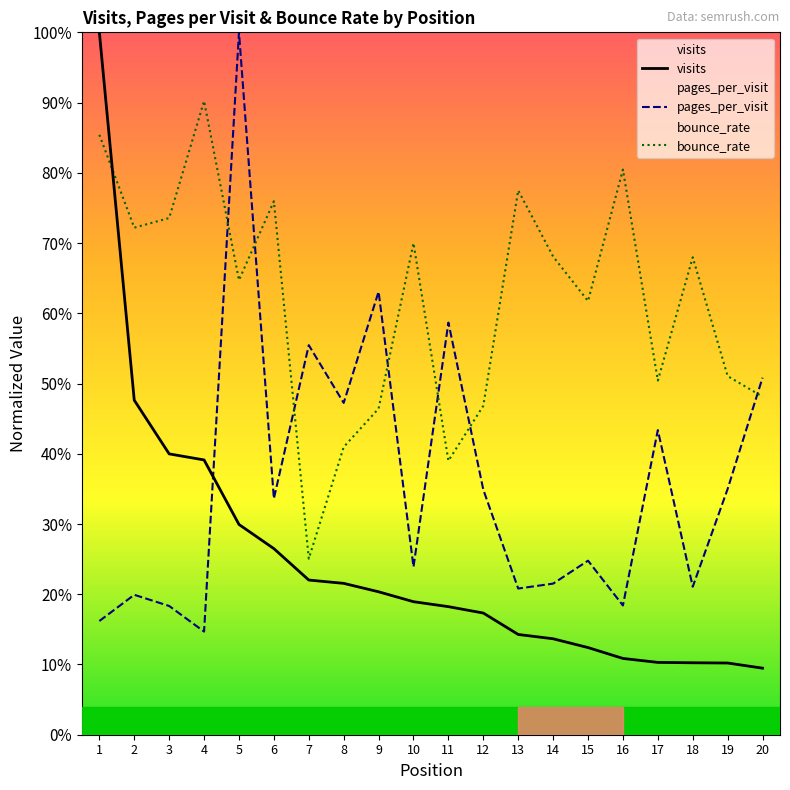

Reading left to right, extract all data points from this chart.

visits: 1.0	0.5	0.4	0.4	0.3	0.3	0.2	0.2	0.2	0.2	0.2	0.2	0.1	0.1	0.1	0.1	0.1	0.1	0.1	0.1
pages_per_visit: 0.2	0.2	0.2	0.1	1.0	0.3	0.6	0.5	0.6	0.2	0.6	0.3	0.2	0.2	0.2	0.2	0.4	0.2	0.3	0.5
bounce_rate: 0.9	0.7	0.7	0.9	0.6	0.8	0.3	0.4	0.5	0.7	0.4	0.5	0.8	0.7	0.6	0.8	0.5	0.7	0.5	0.5